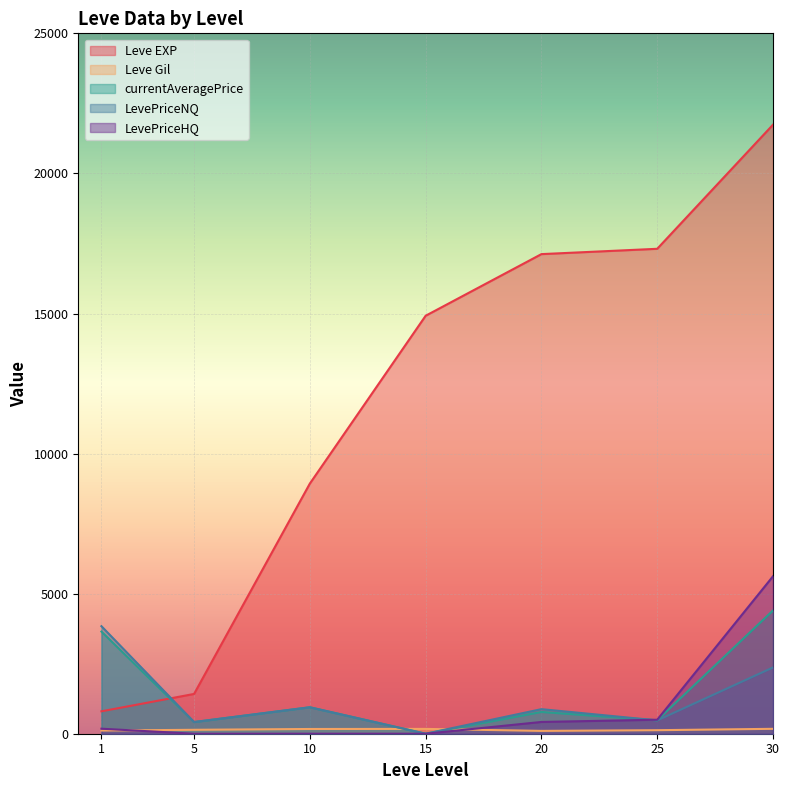

The LevePriceNQ series shows 125.7 at 5. True or false?

False